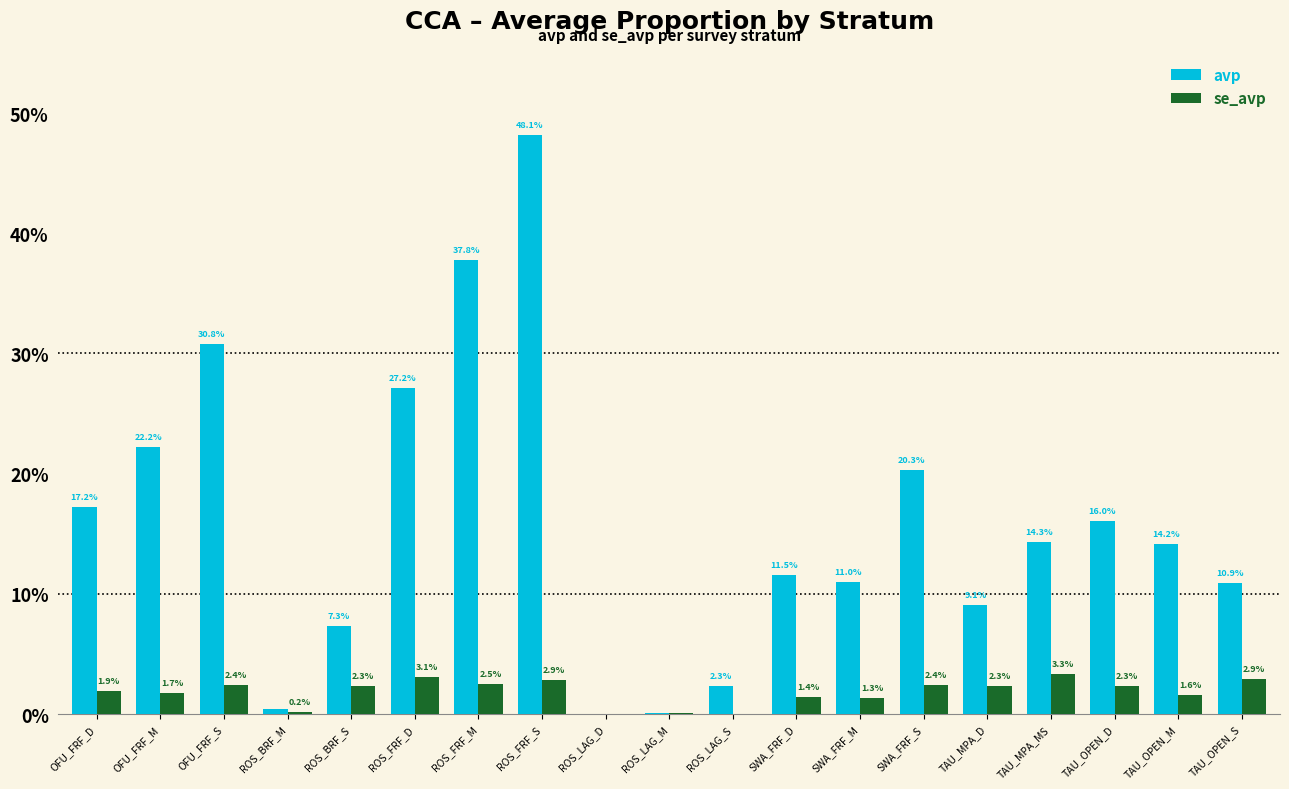

Which series has the largest total across all categories?

avp